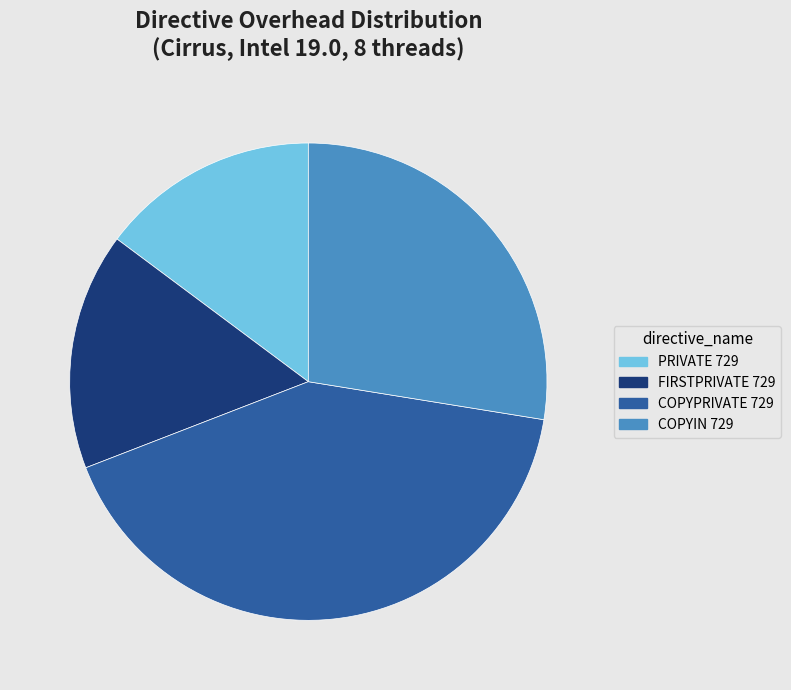

Does COPYPRIVATE 729 account for over 50% of the chart?

No